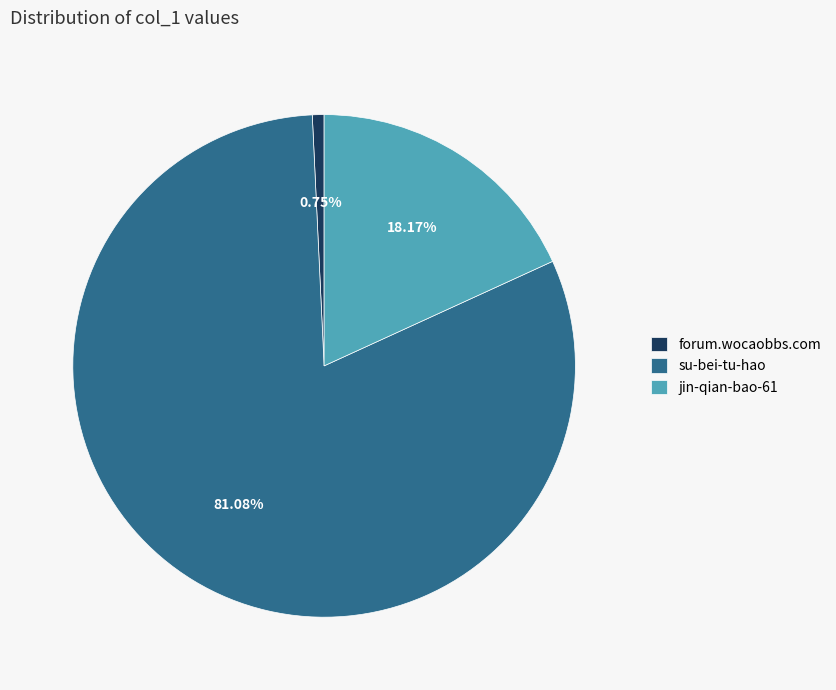

To the nearest percent, what portion does jin-qian-bao-61 represent?

18%